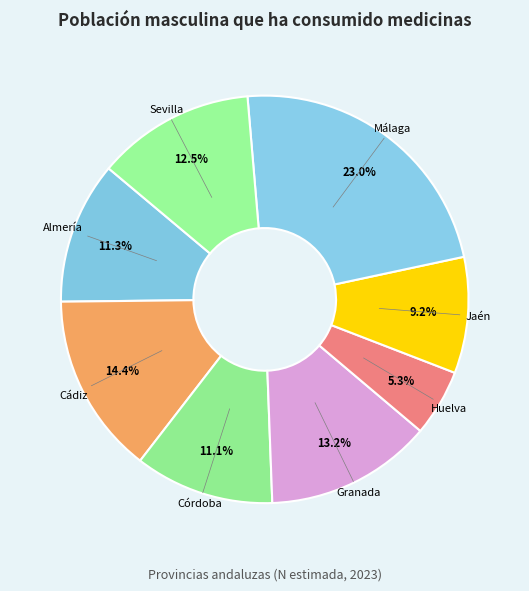

What portion of the pie excludes Sevilla?

87.5%